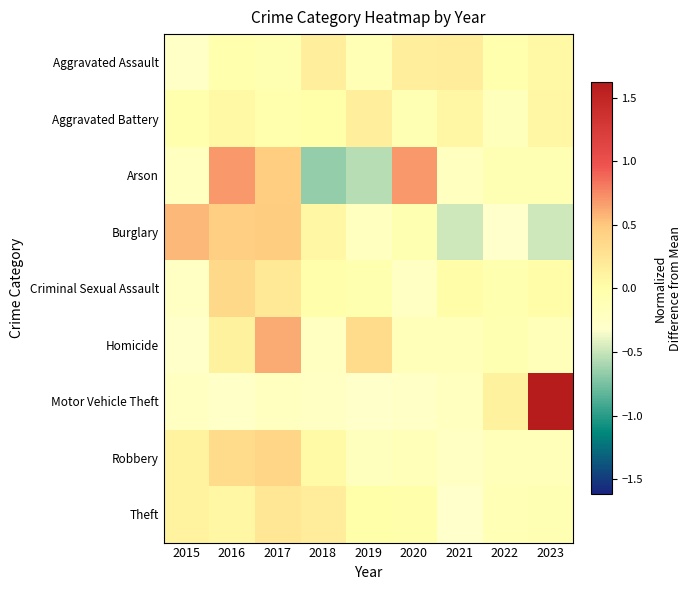

Between 2020 and 2018, which is larger?

2018